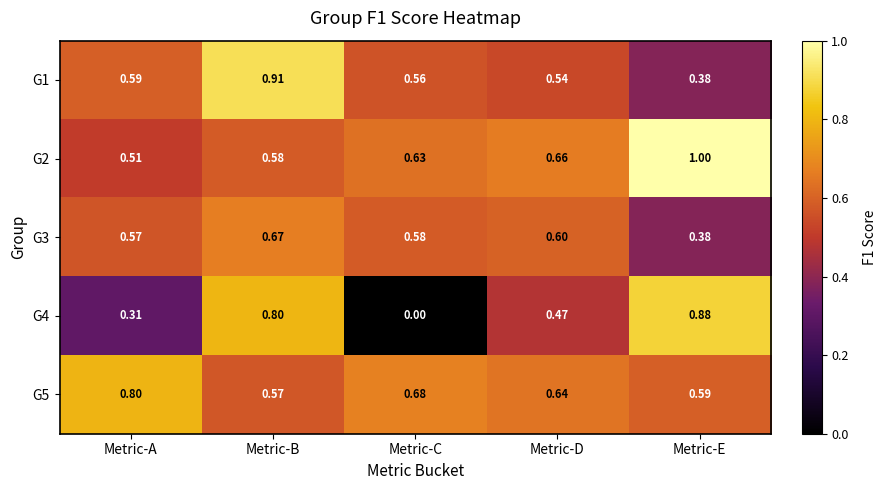

At how many categories does at least one series exceed 0?

5